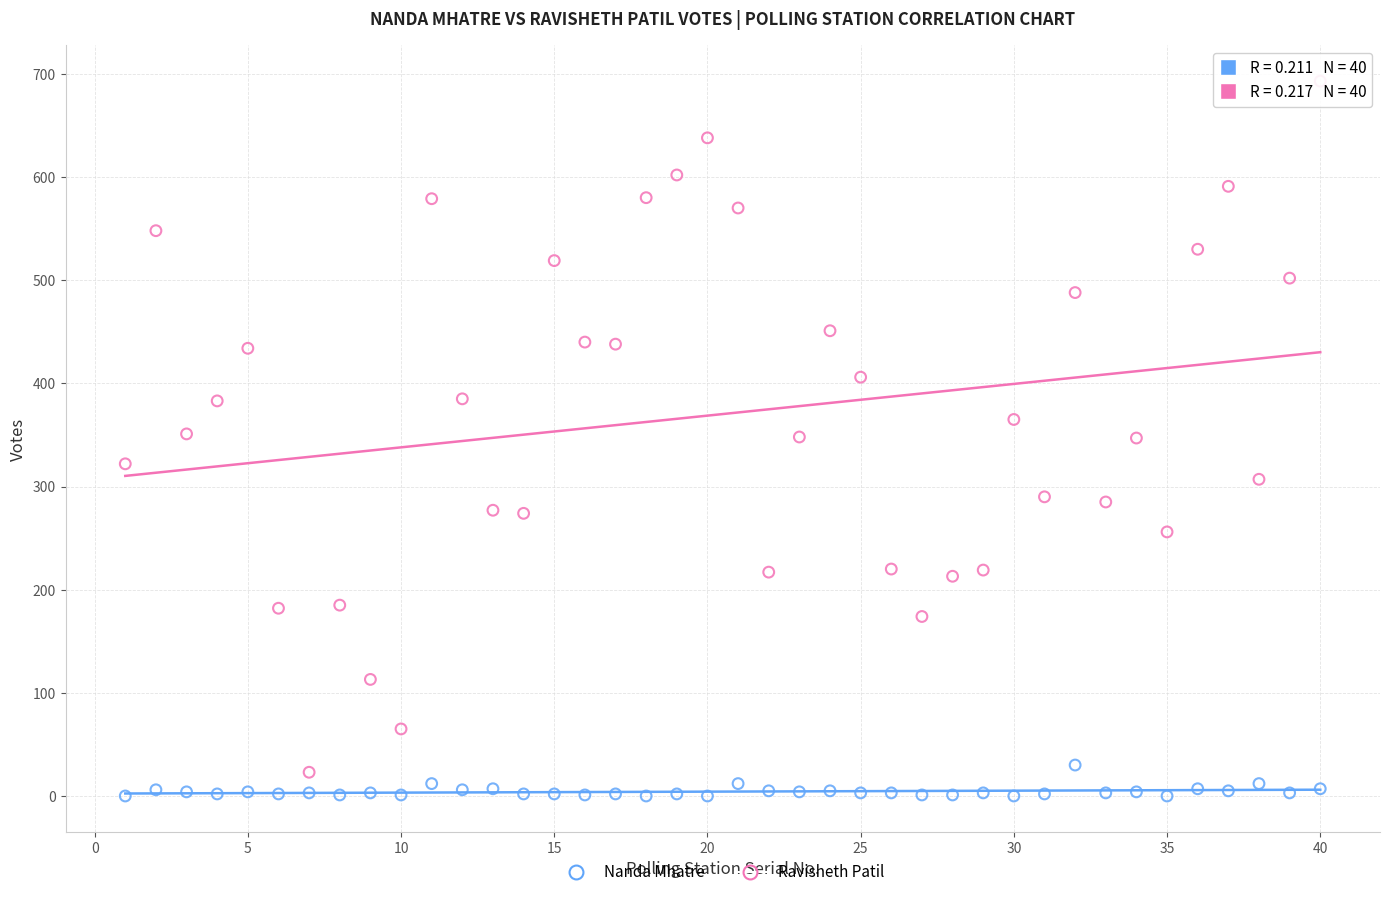

Across all data points, what is the range of Y values (max minus min)?

693